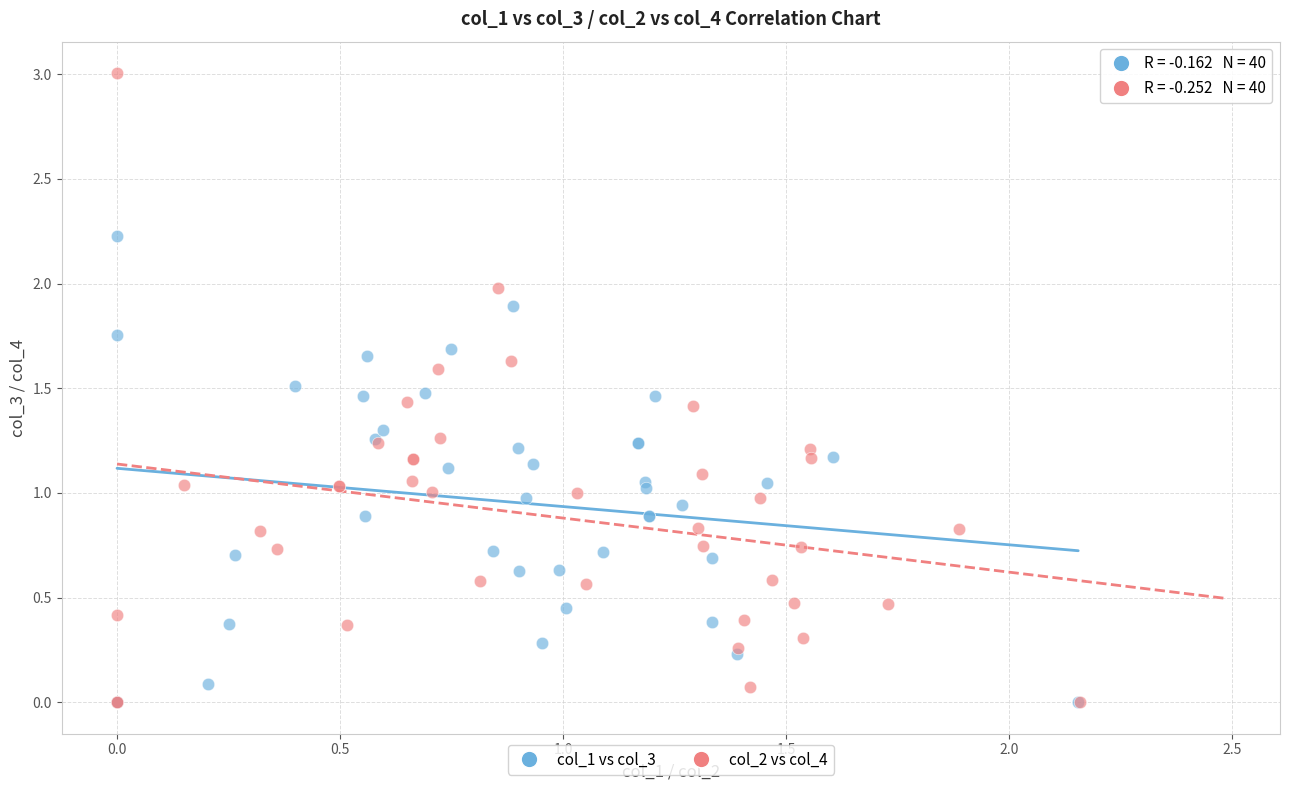

Which series contains the highest Y value?

col_2 vs col_4